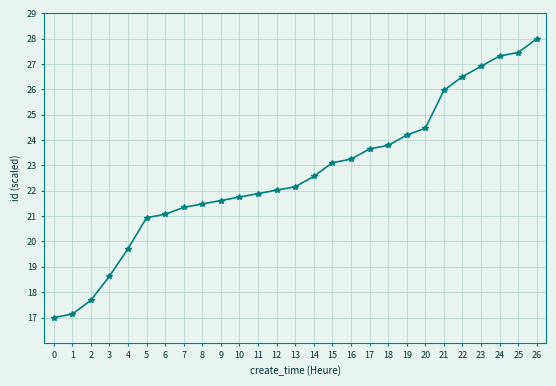

What is the value of the 17th point from the left?

23.2